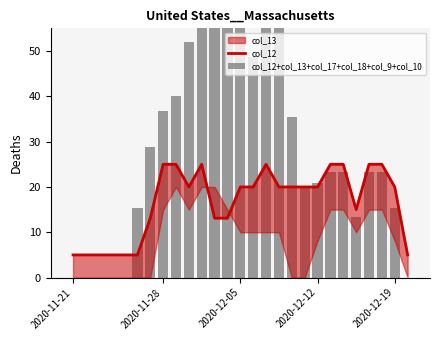

What position from the right is 15?

12